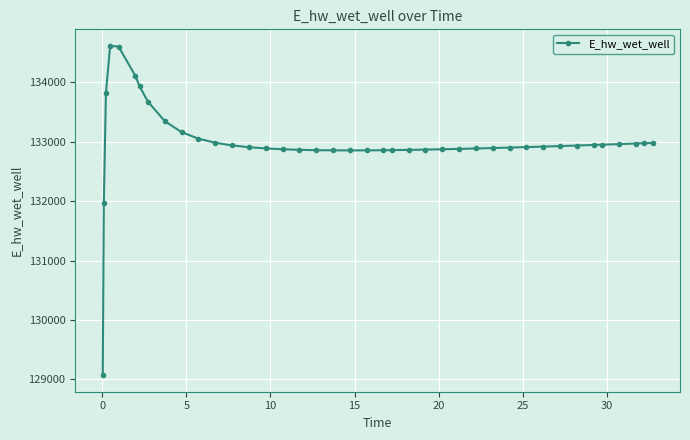

What is the difference between the maximum and minimum values?

5551.6